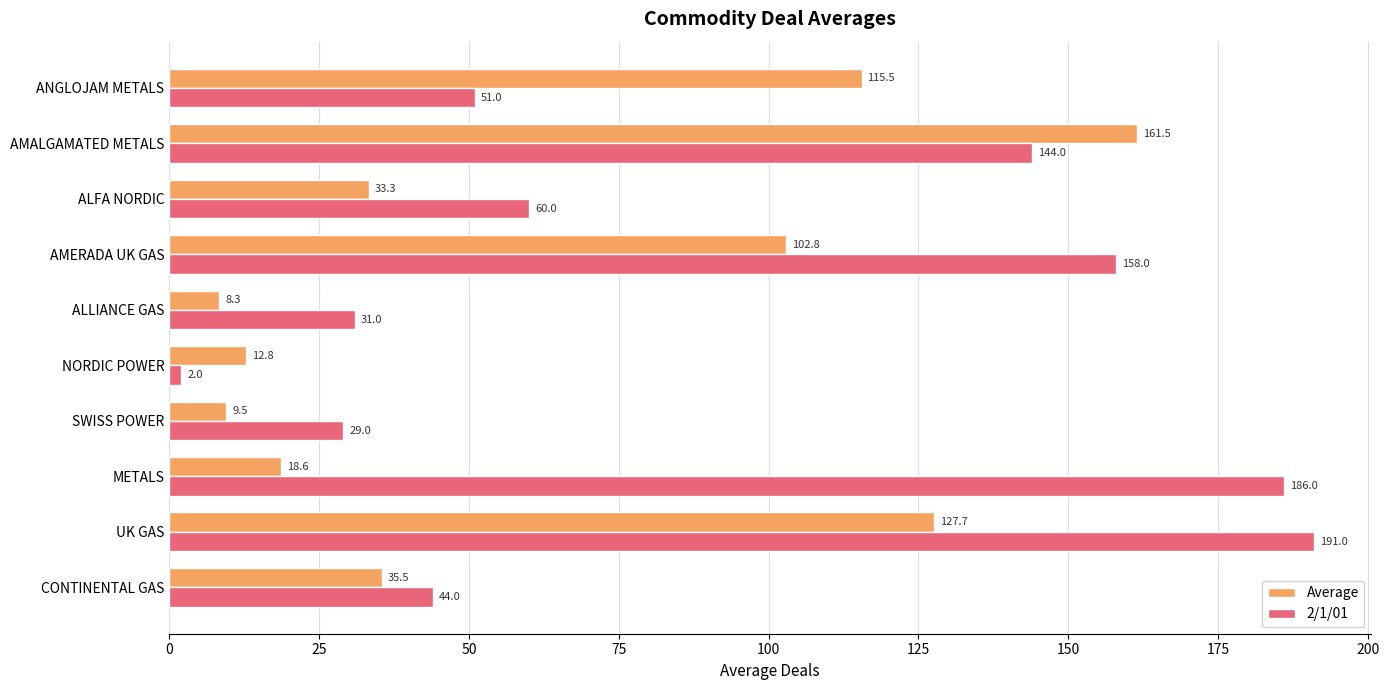

What are all the series names shown in the legend?

Average, 2/1/01